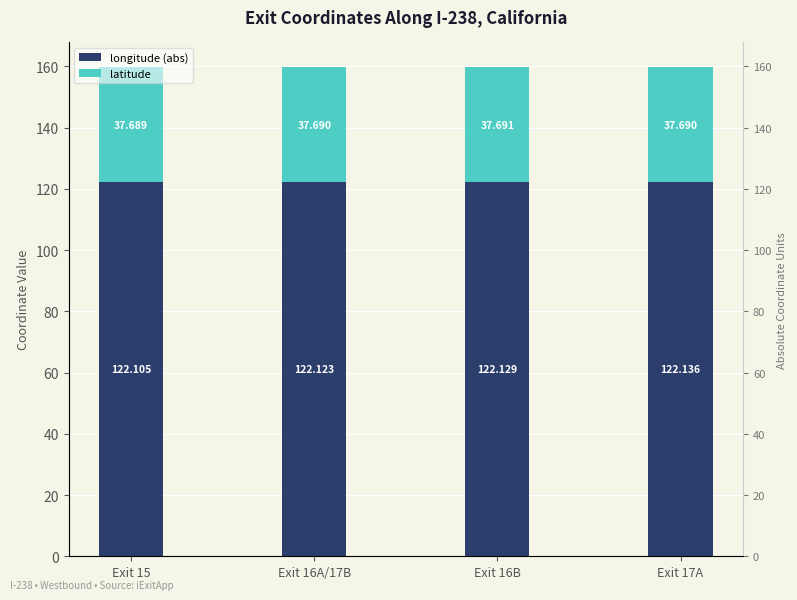

What position from the left is Exit 16A/17B?

2